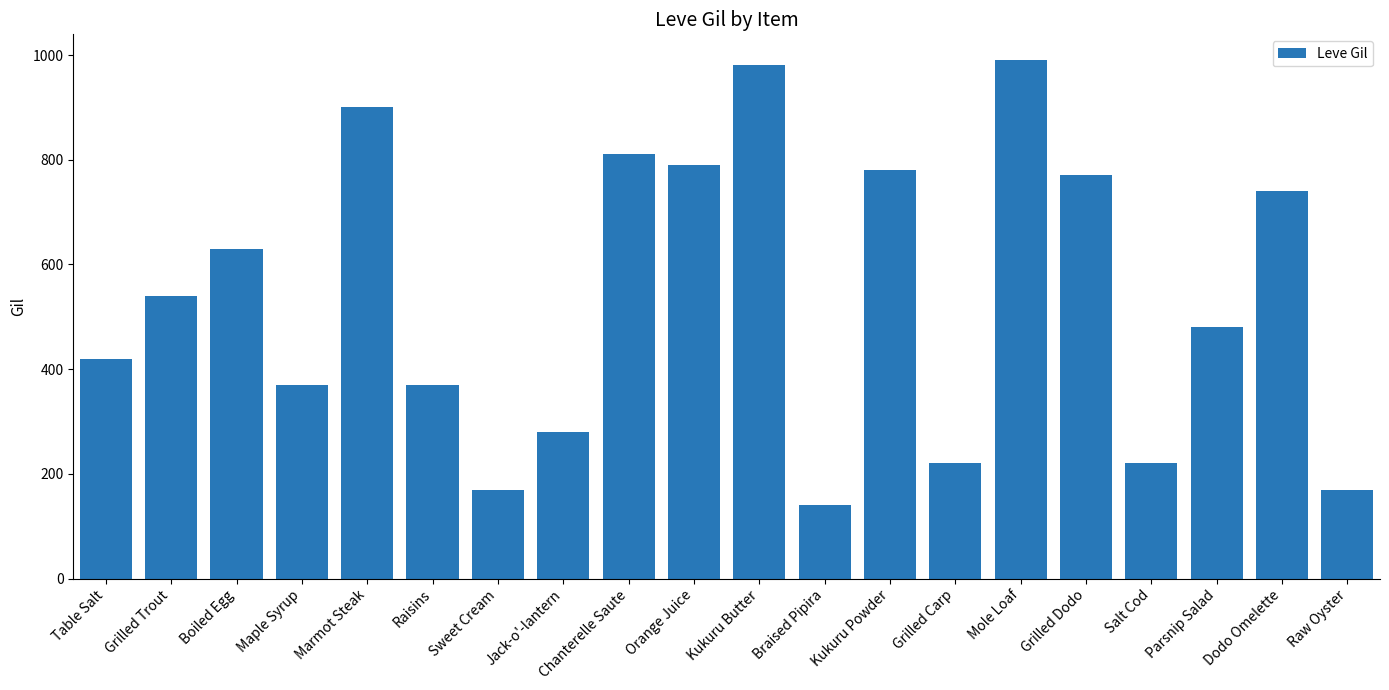

What is the label of the 16th bar from the right?

Marmot Steak